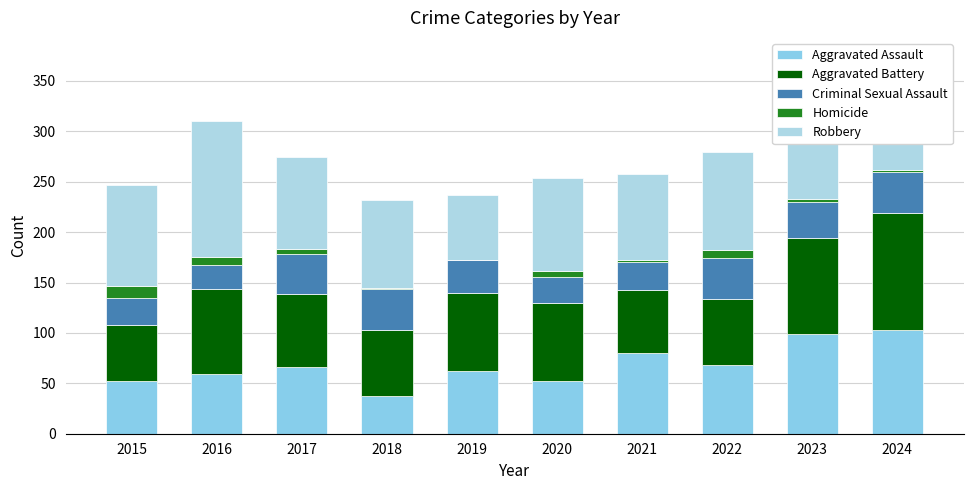

What value does the Criminal Sexual Assault series have at 2020?

25